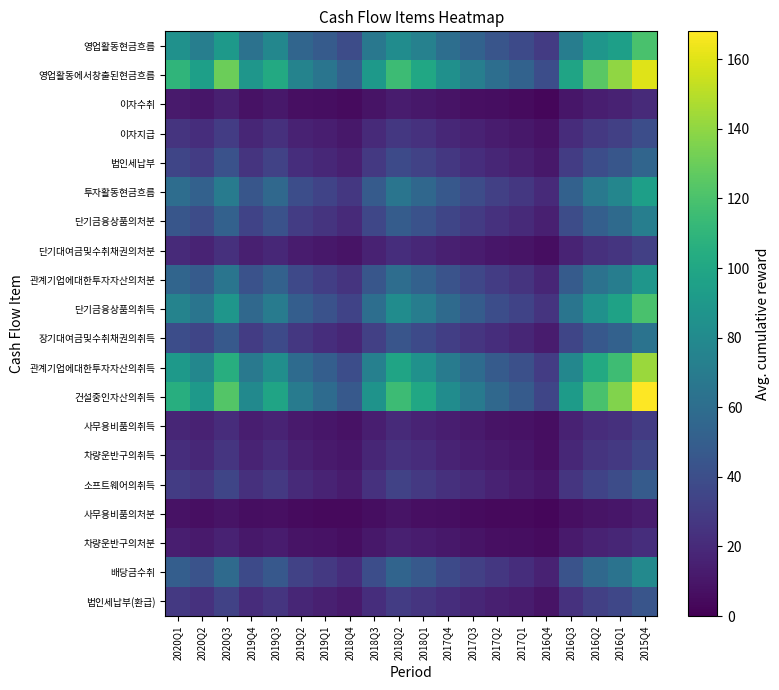

Reading left to right, extract all data points from this chart.

영업활동현금흐름: 2020Q1=85	2020Q2=72	2020Q3=91	2019Q4=63	2019Q3=78	2019Q2=55	2019Q1=48	2018Q4=39	2018Q3=67	2018Q2=82	2018Q1=74	2017Q4=61	2017Q3=53	2017Q2=44	2017Q1=38	2016Q4=29	2016Q3=71	2016Q2=88	2016Q1=95	2015Q4=120
영업활동에서창출된현금흐름: 2020Q1=110	2020Q2=95	2020Q3=130	2019Q4=88	2019Q3=102	2019Q2=75	2019Q1=65	2018Q4=52	2018Q3=90	2018Q2=115	2018Q1=100	2017Q4=84	2017Q3=72	2017Q2=61	2017Q1=53	2016Q4=40	2016Q3=98	2016Q2=125	2016Q1=140	2015Q4=160
이자수취: 2020Q1=12	2020Q2=10	2020Q3=15	2019Q4=8	2019Q3=11	2019Q2=7	2019Q1=6	2018Q4=5	2018Q3=9	2018Q2=13	2018Q1=11	2017Q4=9	2017Q3=7	2017Q2=6	2017Q1=5	2016Q4=3	2016Q3=10	2016Q2=14	2016Q1=16	2015Q4=20
이자지급: 2020Q1=25	2020Q2=22	2020Q3=30	2019Q4=18	2019Q3=23	2019Q2=16	2019Q1=14	2018Q4=11	2018Q3=20	2018Q2=27	2018Q1=24	2017Q4=19	2017Q3=16	2017Q2=13	2017Q1=11	2016Q4=8	2016Q3=21	2016Q2=28	2016Q1=32	2015Q4=40
법인세납부: 2020Q1=35	2020Q2=30	2020Q3=42	2019Q4=25	2019Q3=33	2019Q2=22	2019Q1=19	2018Q4=15	2018Q3=28	2018Q2=38	2018Q1=33	2017Q4=27	2017Q3=22	2017Q2=18	2017Q1=15	2016Q4=11	2016Q3=30	2016Q2=40	2016Q1=45	2015Q4=55
투자활동현금흐름: 2020Q1=60	2020Q2=52	2020Q3=70	2019Q4=45	2019Q3=57	2019Q2=40	2019Q1=34	2018Q4=27	2018Q3=48	2018Q2=65	2018Q1=56	2017Q4=46	2017Q3=39	2017Q2=32	2017Q1=27	2016Q4=20	2016Q3=52	2016Q2=68	2016Q1=77	2015Q4=95
단기금융상품의처분: 2020Q1=45	2020Q2=39	2020Q3=52	2019Q4=34	2019Q3=42	2019Q2=30	2019Q1=25	2018Q4=20	2018Q3=36	2018Q2=49	2018Q1=42	2017Q4=35	2017Q3=29	2017Q2=24	2017Q1=20	2016Q4=15	2016Q3=39	2016Q2=51	2016Q1=58	2015Q4=72
단기대여금및수취채권의처분: 2020Q1=20	2020Q2=17	2020Q3=23	2019Q4=15	2019Q3=19	2019Q2=13	2019Q1=11	2018Q4=9	2018Q3=16	2018Q2=22	2018Q1=19	2017Q4=15	2017Q3=13	2017Q2=10	2017Q1=9	2016Q4=6	2016Q3=17	2016Q2=23	2016Q1=26	2015Q4=32
관계기업에대한투자자산의처분: 2020Q1=55	2020Q2=48	2020Q3=65	2019Q4=42	2019Q3=52	2019Q2=37	2019Q1=31	2018Q4=25	2018Q3=45	2018Q2=60	2018Q1=52	2017Q4=43	2017Q3=36	2017Q2=30	2017Q1=25	2016Q4=18	2016Q3=48	2016Q2=63	2016Q1=71	2015Q4=88
단기금융상품의취득: 2020Q1=75	2020Q2=65	2020Q3=88	2019Q4=57	2019Q3=70	2019Q2=50	2019Q1=42	2018Q4=34	2018Q3=61	2018Q2=82	2018Q1=71	2017Q4=58	2017Q3=49	2017Q2=40	2017Q1=34	2016Q4=25	2016Q3=65	2016Q2=85	2016Q1=97	2015Q4=120
장기대여금및수취채권의취득: 2020Q1=40	2020Q2=35	2020Q3=47	2019Q4=30	2019Q3=38	2019Q2=27	2019Q1=22	2018Q4=18	2018Q3=32	2018Q2=44	2018Q1=38	2017Q4=31	2017Q3=26	2017Q2=22	2017Q1=18	2016Q4=13	2016Q3=35	2016Q2=46	2016Q1=52	2015Q4=64
관계기업에대한투자자산의취득: 2020Q1=90	2020Q2=78	2020Q3=105	2019Q4=68	2019Q3=83	2019Q2=59	2019Q1=50	2018Q4=40	2018Q3=73	2018Q2=98	2018Q1=85	2017Q4=70	2017Q3=59	2017Q2=48	2017Q1=41	2016Q4=30	2016Q3=78	2016Q2=102	2016Q1=116	2015Q4=143
건설중인자산의취득: 2020Q1=105	2020Q2=91	2020Q3=123	2019Q4=80	2019Q3=98	2019Q2=70	2019Q1=59	2018Q4=47	2018Q3=86	2018Q2=115	2018Q1=100	2017Q4=82	2017Q3=69	2017Q2=57	2017Q1=48	2016Q4=35	2016Q3=92	2016Q2=120	2016Q1=136	2015Q4=168
사무용비품의취득: 2020Q1=18	2020Q2=16	2020Q3=21	2019Q4=14	2019Q3=17	2019Q2=12	2019Q1=10	2018Q4=8	2018Q3=14	2018Q2=20	2018Q1=17	2017Q4=14	2017Q3=12	2017Q2=9	2017Q1=8	2016Q4=6	2016Q3=16	2016Q2=21	2016Q1=23	2015Q4=29
차량운반구의취득: 2020Q1=22	2020Q2=19	2020Q3=26	2019Q4=17	2019Q3=21	2019Q2=15	2019Q1=12	2018Q4=10	2018Q3=18	2018Q2=24	2018Q1=21	2017Q4=17	2017Q3=14	2017Q2=12	2017Q1=10	2016Q4=7	2016Q3=19	2016Q2=25	2016Q1=28	2015Q4=35
소프트웨어의취득: 2020Q1=30	2020Q2=26	2020Q3=35	2019Q4=23	2019Q3=28	2019Q2=20	2019Q1=17	2018Q4=13	2018Q3=24	2018Q2=33	2018Q1=28	2017Q4=23	2017Q3=20	2017Q2=16	2017Q1=13	2016Q4=10	2016Q3=26	2016Q2=34	2016Q1=39	2015Q4=48
사무용비품의처분: 2020Q1=8	2020Q2=7	2020Q3=9	2019Q4=6	2019Q3=7	2019Q2=5	2019Q1=4	2018Q4=4	2018Q3=6	2018Q2=9	2018Q1=7	2017Q4=6	2017Q3=5	2017Q2=4	2017Q1=4	2016Q4=3	2016Q3=7	2016Q2=9	2016Q1=10	2015Q4=13
차량운반구의처분: 2020Q1=14	2020Q2=12	2020Q3=16	2019Q4=11	2019Q3=13	2019Q2=9	2019Q1=8	2018Q4=6	2018Q3=11	2018Q2=15	2018Q1=13	2017Q4=11	2017Q3=9	2017Q2=7	2017Q1=6	2016Q4=5	2016Q3=12	2016Q2=16	2016Q1=18	2015Q4=22
배당금수취: 2020Q1=50	2020Q2=43	2020Q3=58	2019Q4=38	2019Q3=46	2019Q2=33	2019Q1=28	2018Q4=22	2018Q3=40	2018Q2=54	2018Q1=47	2017Q4=38	2017Q3=32	2017Q2=27	2017Q1=22	2016Q4=16	2016Q3=43	2016Q2=57	2016Q1=64	2015Q4=79
법인세납부(환급): 2020Q1=28	2020Q2=24	2020Q3=33	2019Q4=21	2019Q3=26	2019Q2=18	2019Q1=15	2018Q4=12	2018Q3=22	2018Q2=30	2018Q1=26	2017Q4=22	2017Q3=18	2017Q2=15	2017Q1=13	2016Q4=9	2016Q3=24	2016Q2=32	2016Q1=36	2015Q4=44